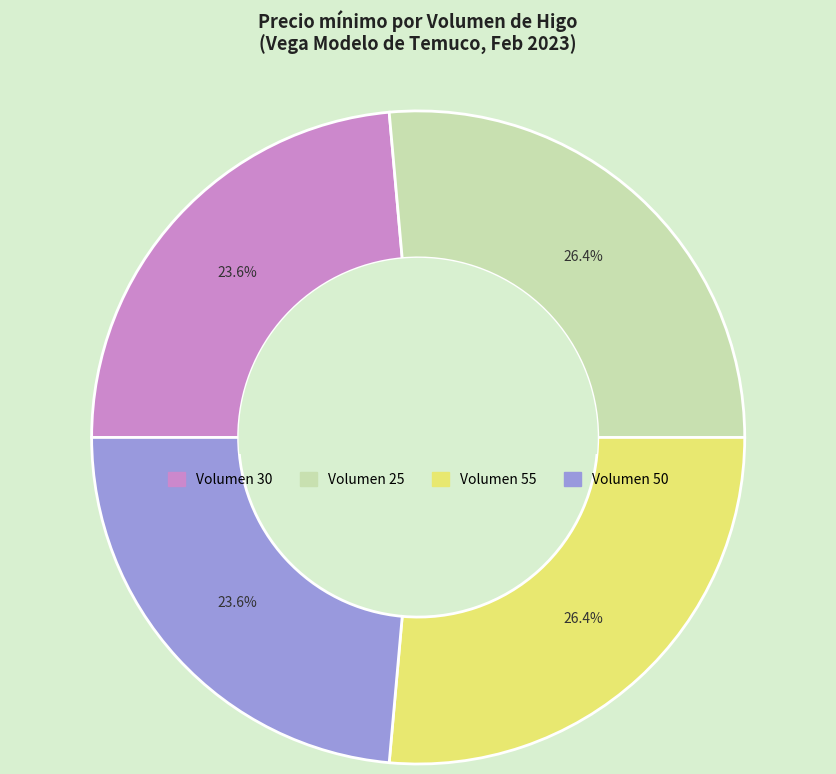

Is there a majority slice in this chart?

No